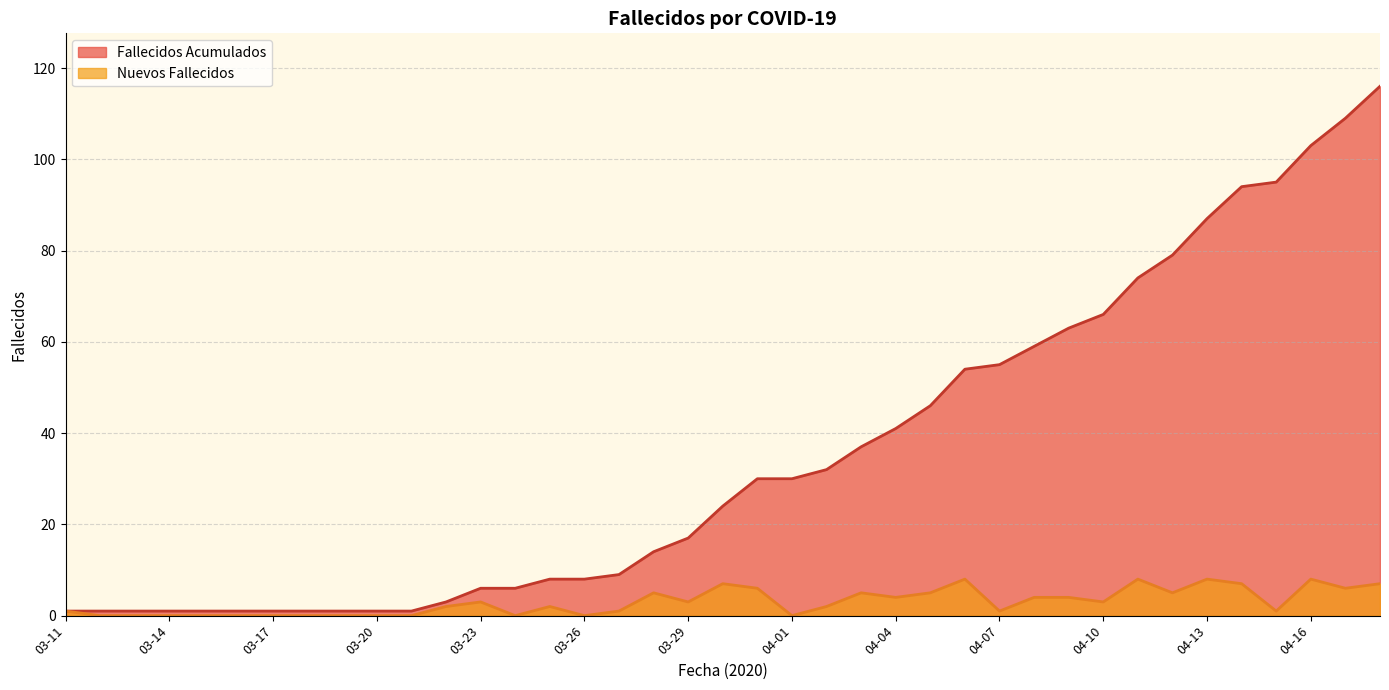

Which series has the largest total across all categories?

Fallecidos Acumulados